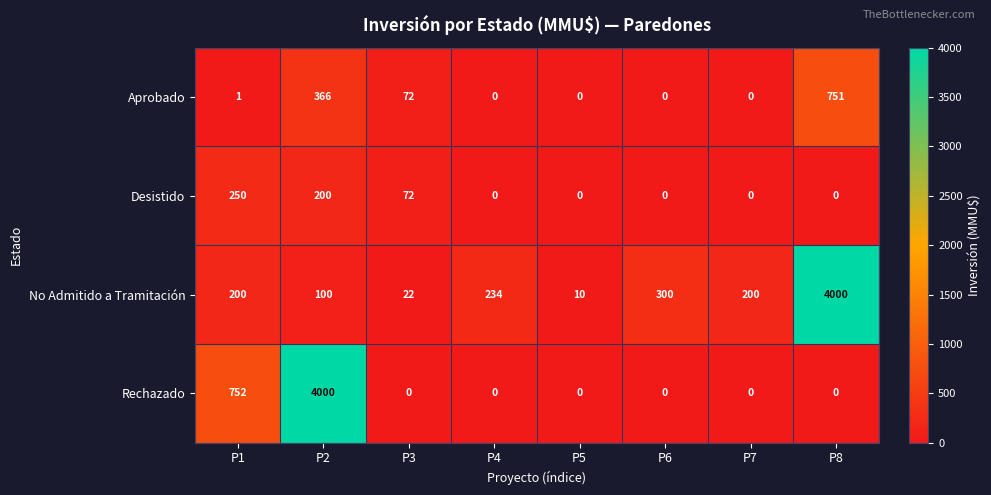

What is the greatest value displayed?

4000